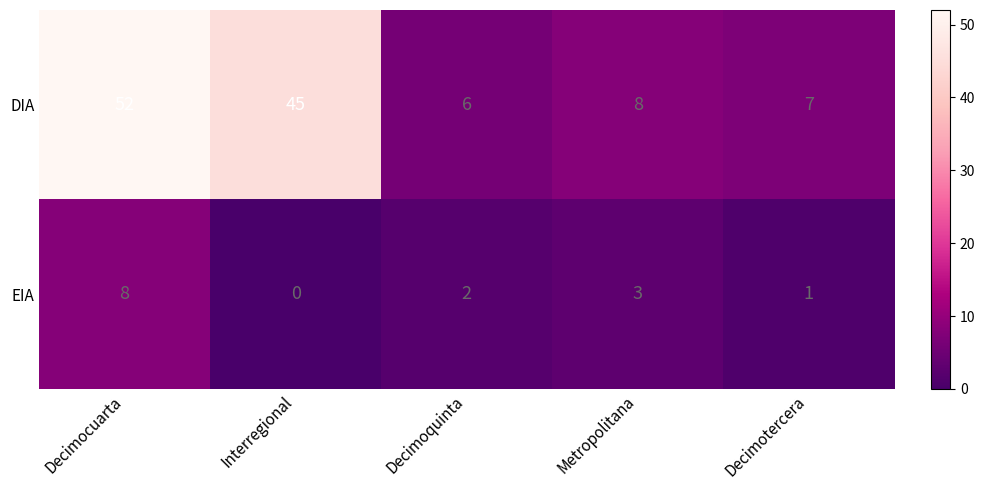

True or false: EIA has a value of 3 at Metropolitana.

True